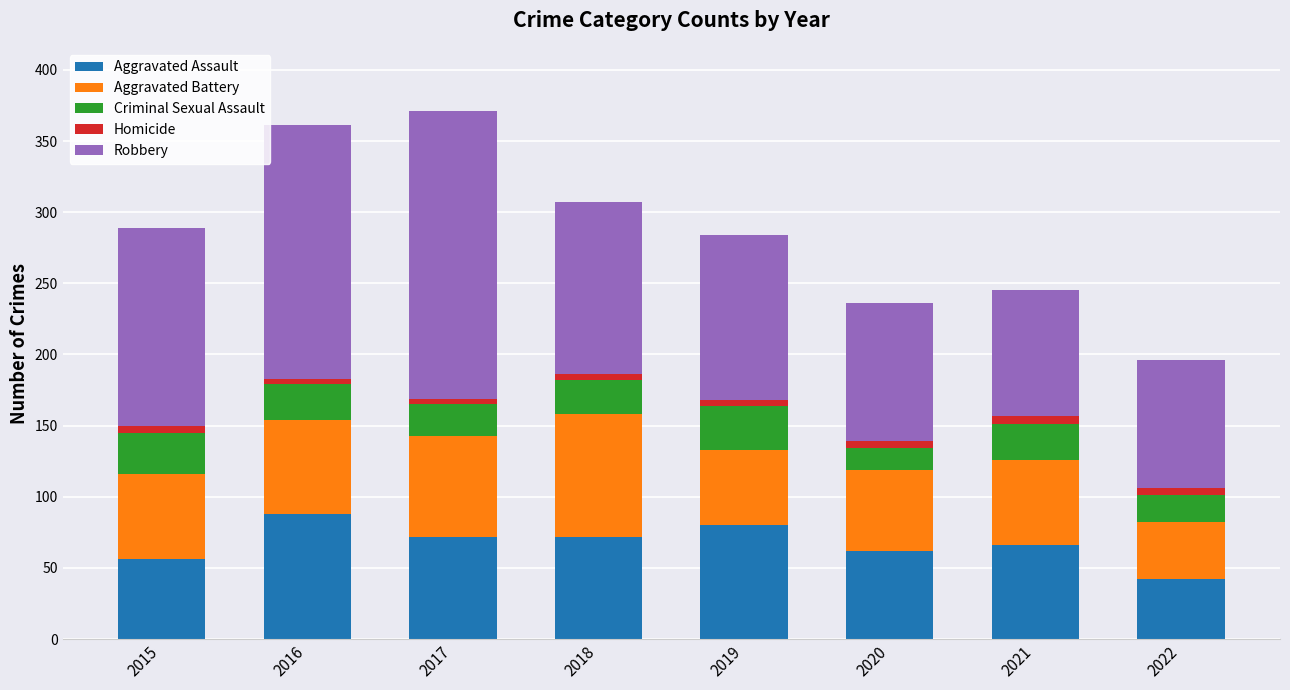

What is the lowest value of the Aggravated Assault series?

42